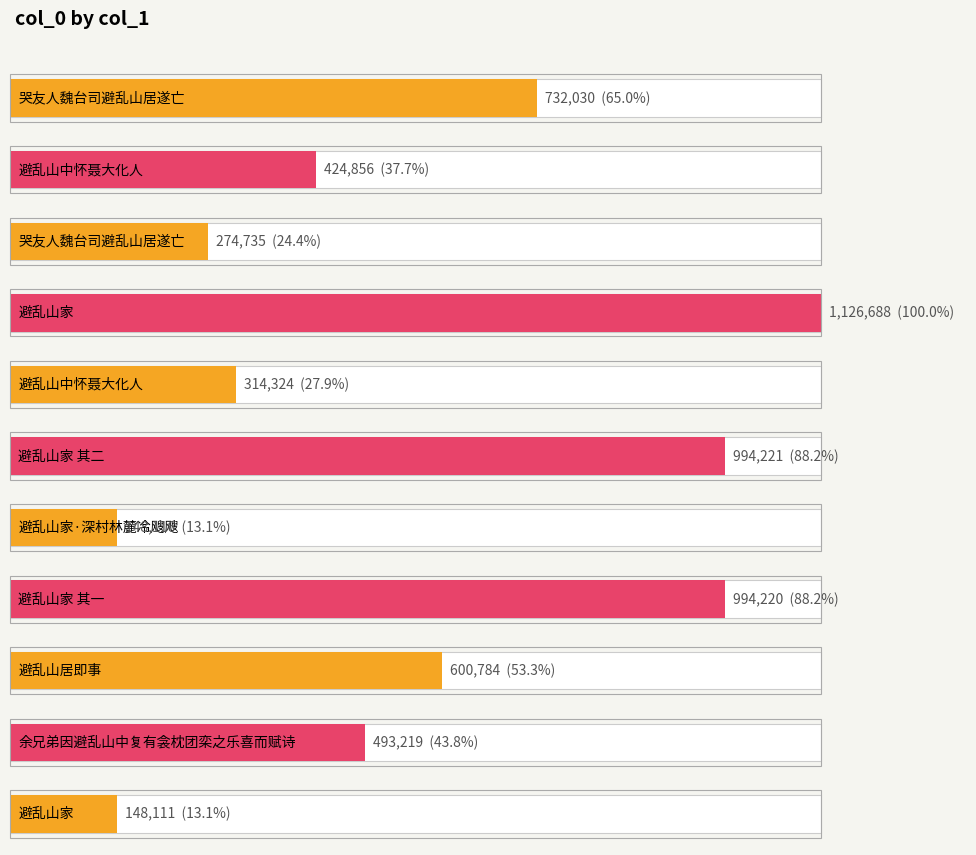

What is the ratio of the value at 避乱山中怀聂大化人 to the value at 避乱山家 其二?

0.4